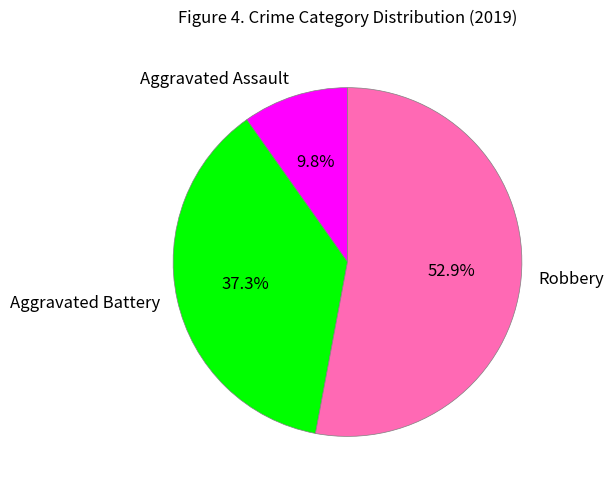

How many segments does this pie chart have?

3